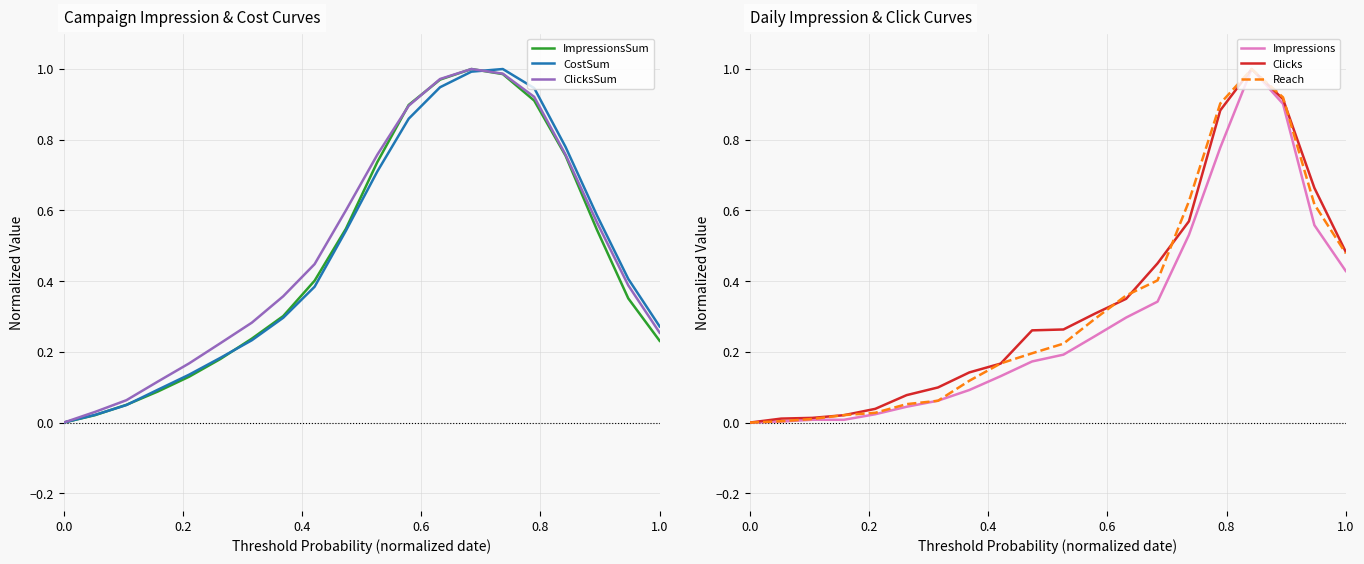

What is the maximum value shown in the chart?

1.0